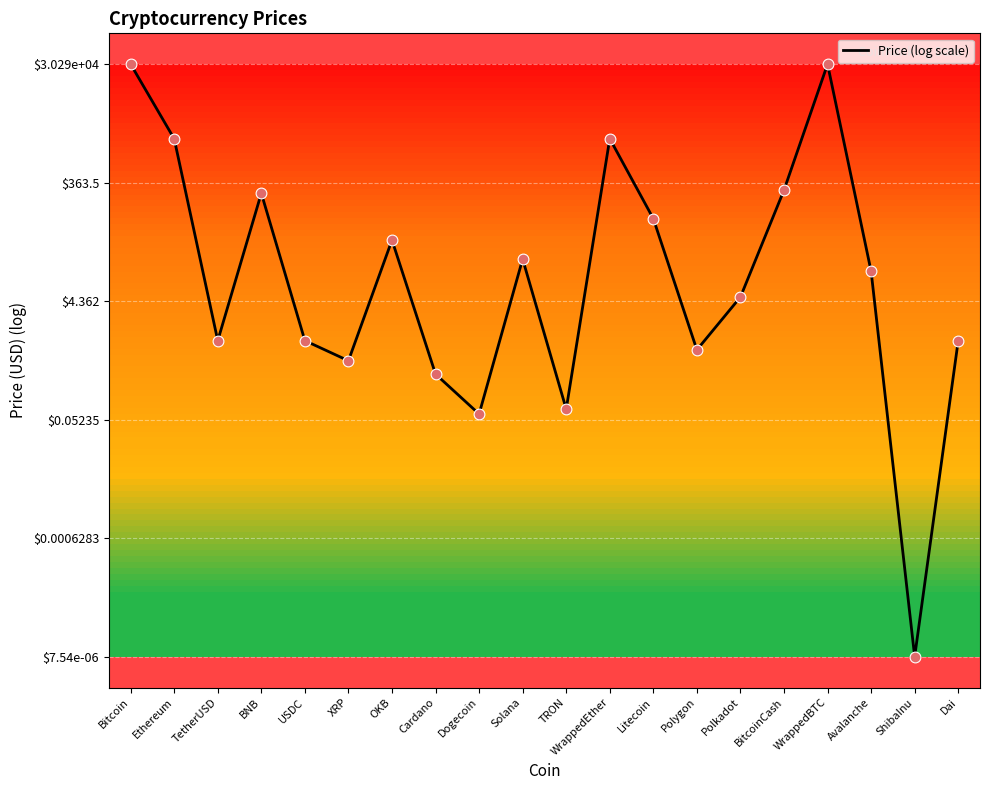

Is this an area chart (filled region under the line)?

No